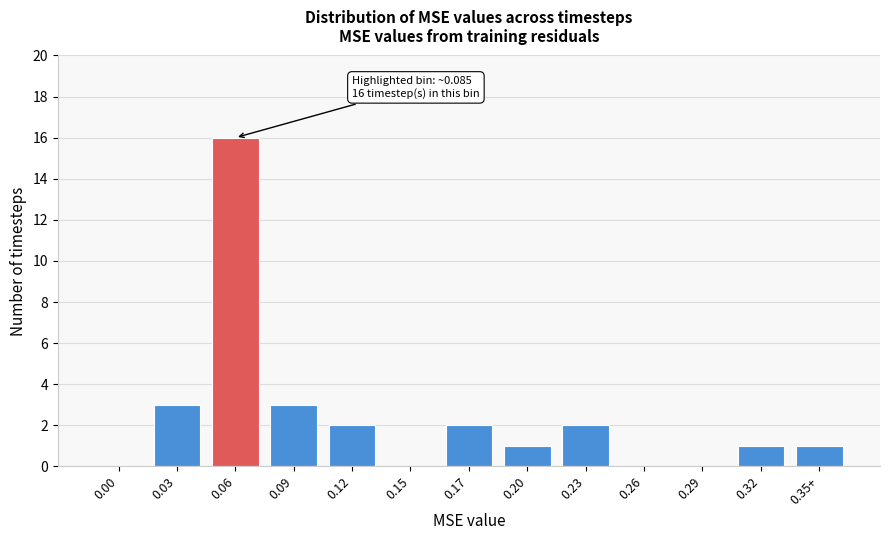

Reading left to right, what are all the values shown in this chart?

0.00=0	0.03=3	0.06=16	0.09=3	0.12=2	0.15=0	0.17=2	0.20=1	0.23=2	0.26=0	0.29=0	0.32=1	0.35+=1